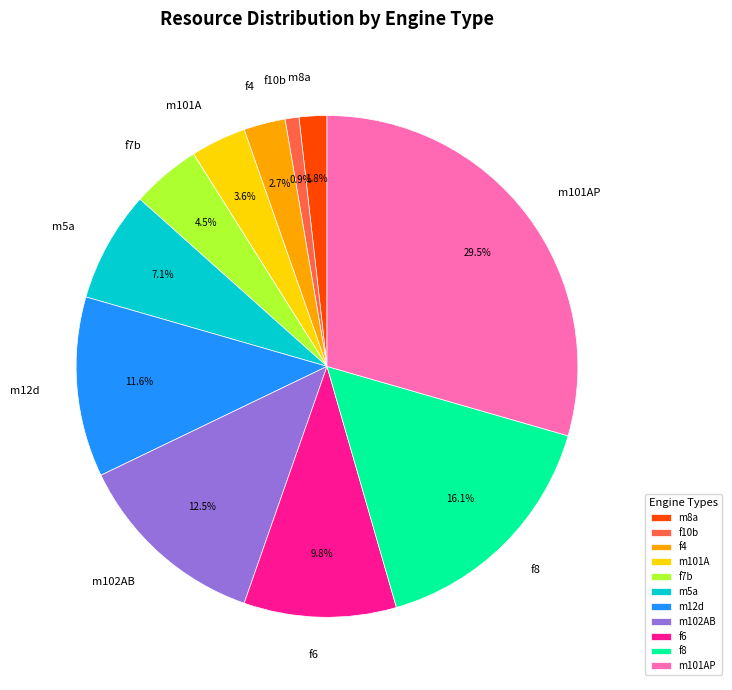

Which slice is the smallest?

f10b